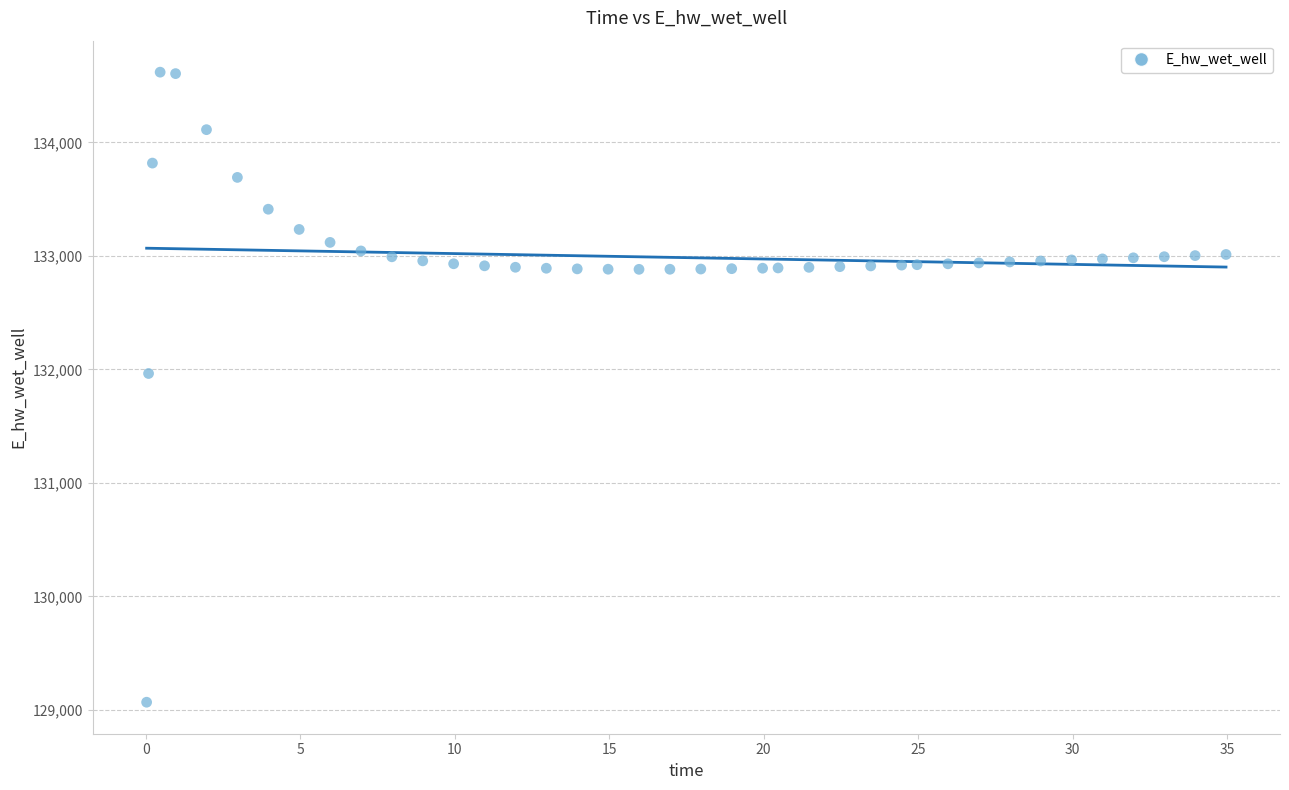

What is the range of Y values (max minus min)?

5552.5